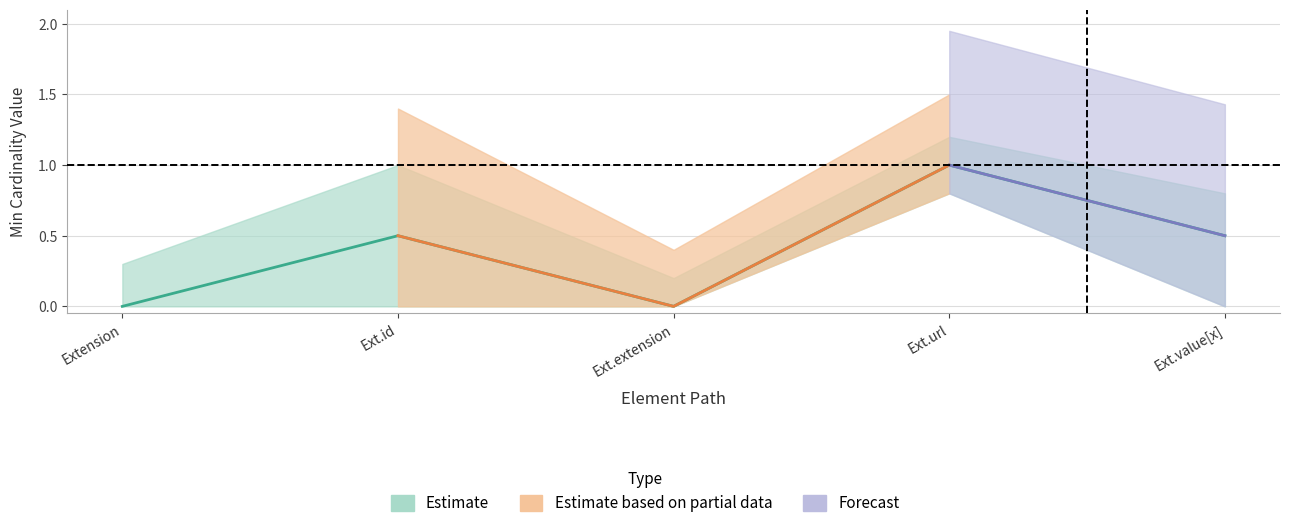

How many positive values does the Min series have?

1